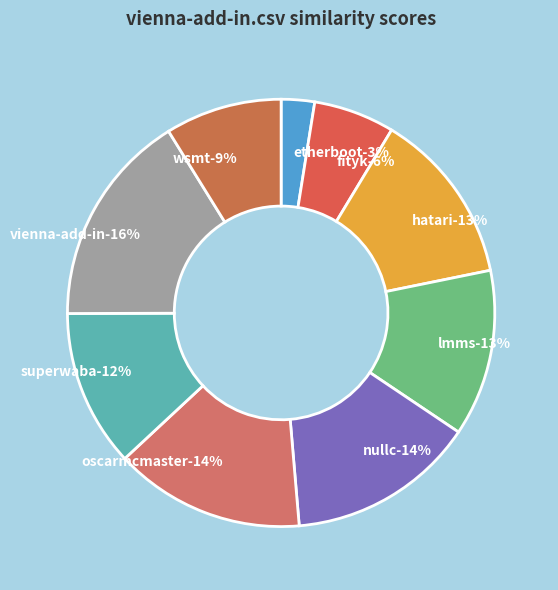

What is the total percentage of oscarmcmaster.csv and hatari.csv?

27.6%